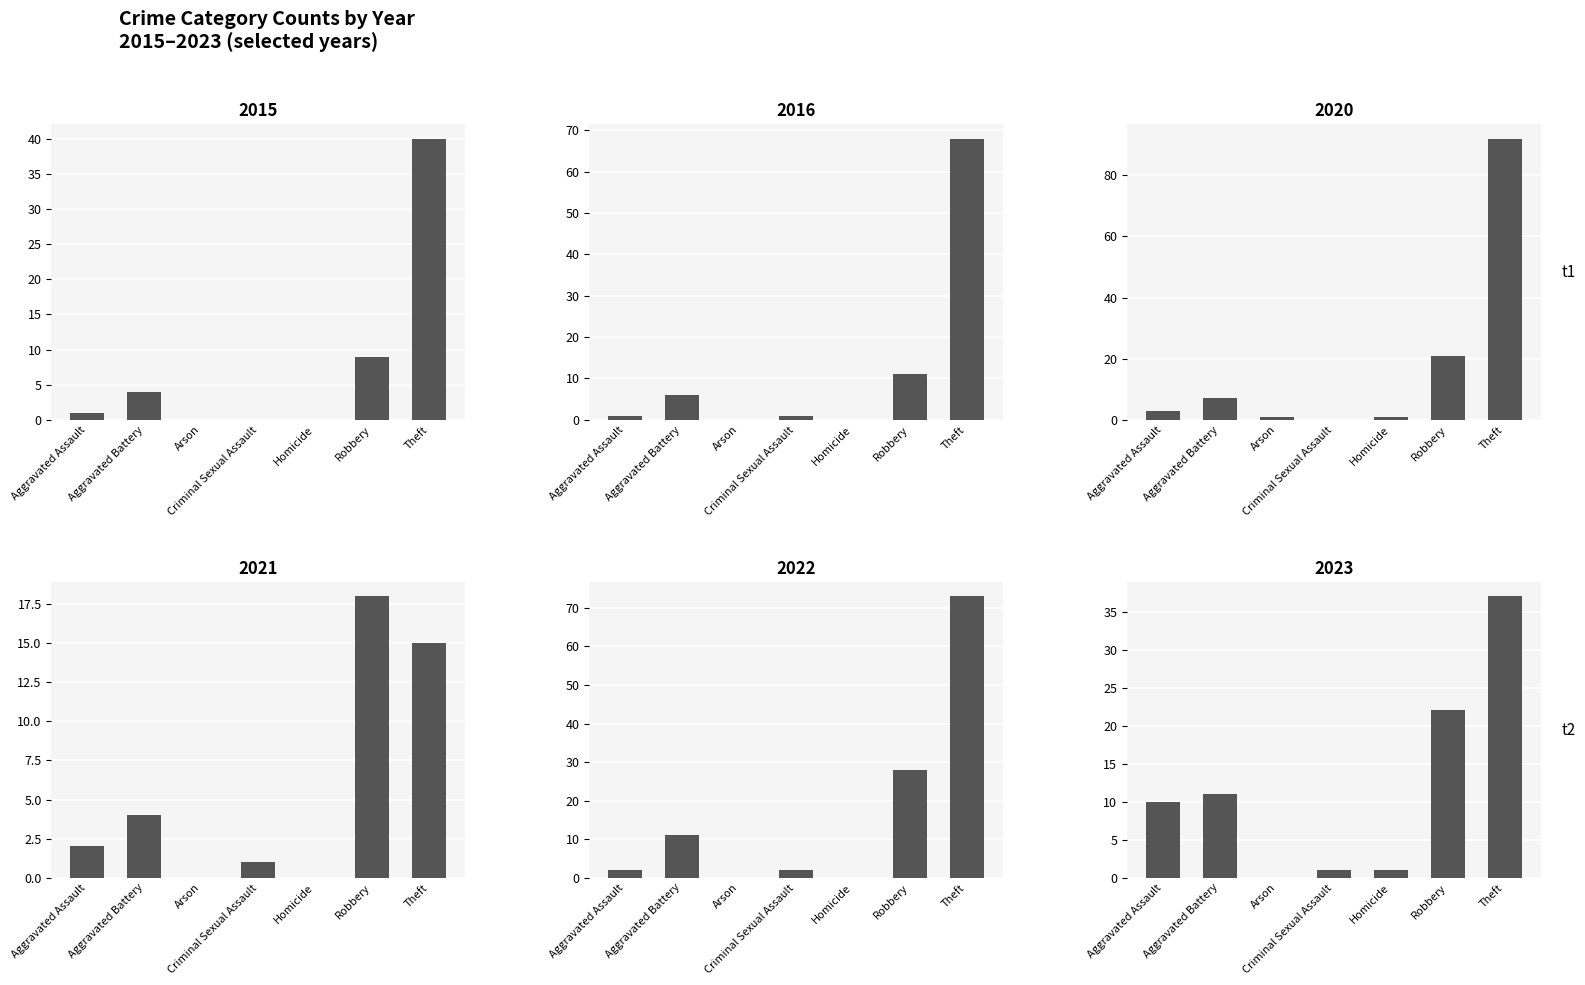

Which series has the widest spread of values?

2020